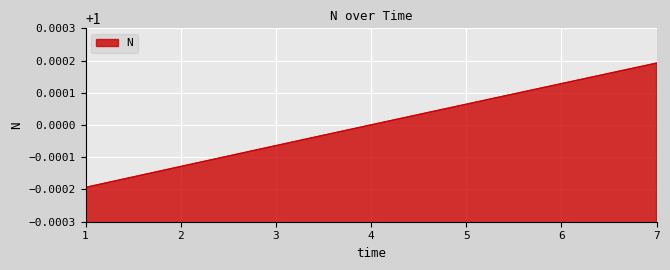

At which category does the chart reach its peak across all series?

7